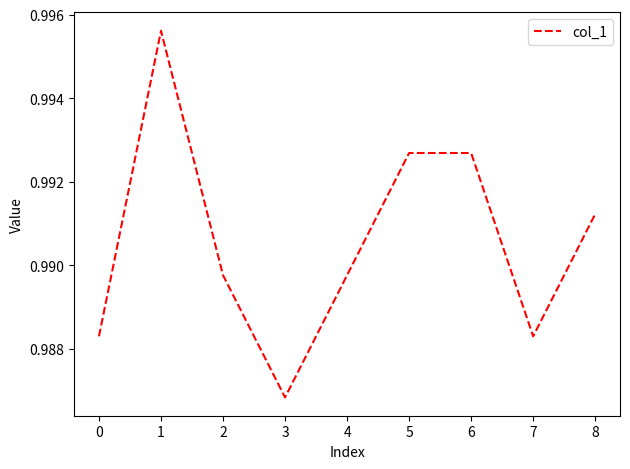

Where is the data nearest to the value 0?

3